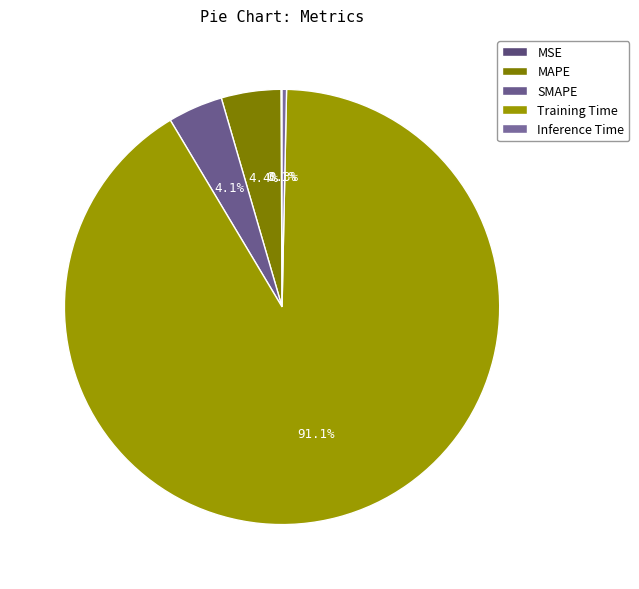

What percentage is NOT represented by MAPE?

95.6%